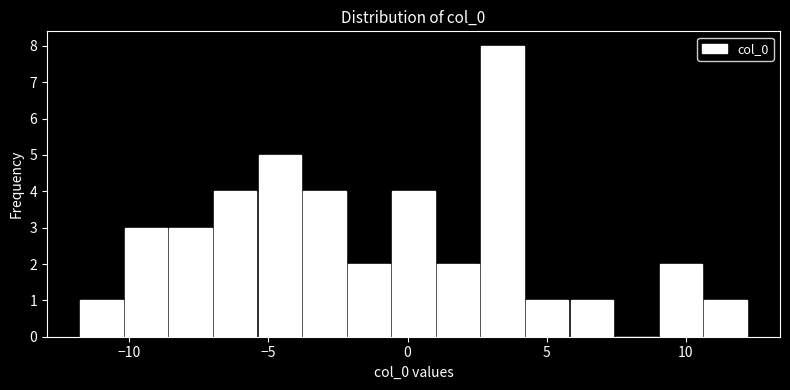

Read against the x-axis, roughly where is the centre of the tallest bar?

3.5